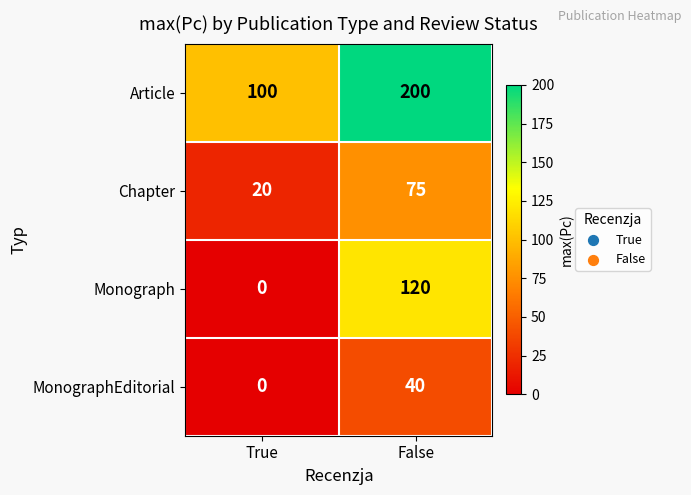

Which series has the widest spread of values?

Monograph